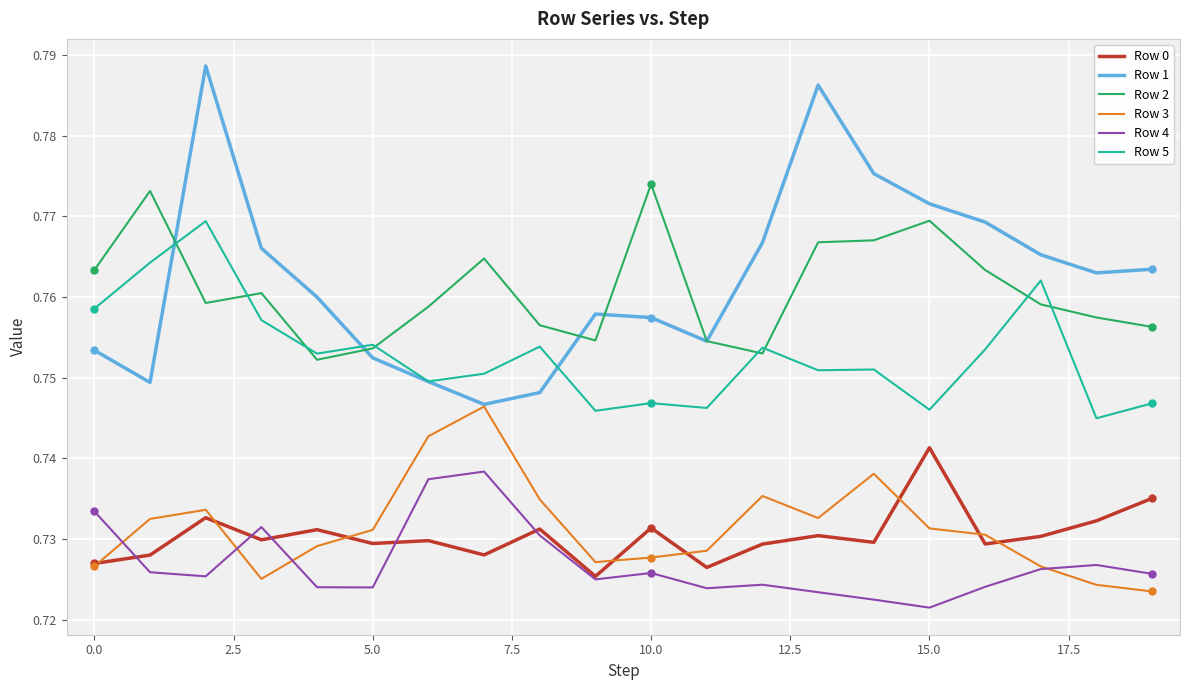

List the series in order of their peak value, lowest first.

Row 4, Row 0, Row 3, Row 5, Row 2, Row 1